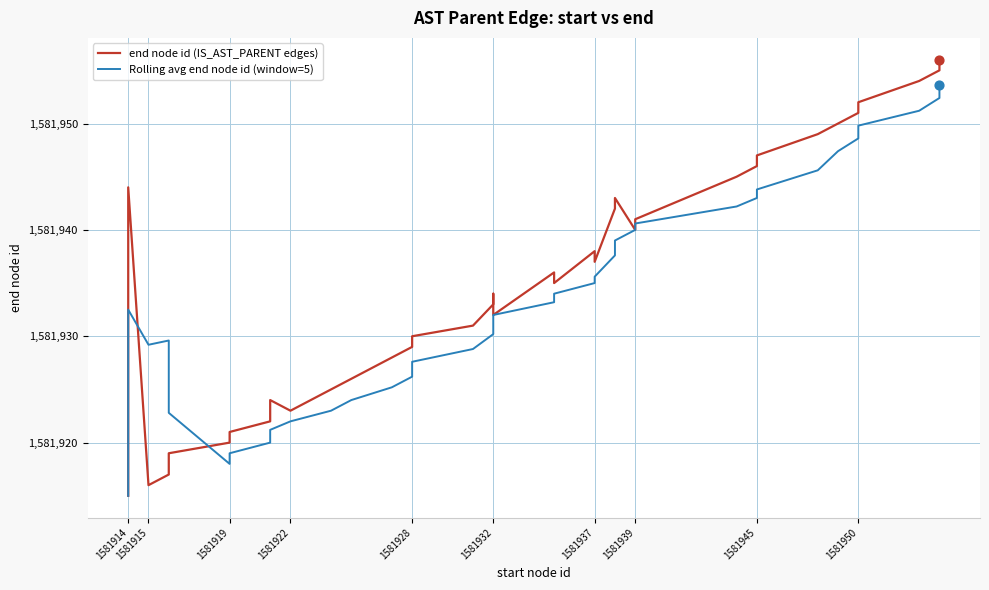

Which series has the largest total across all categories?

end node id (IS_AST_PARENT edges)